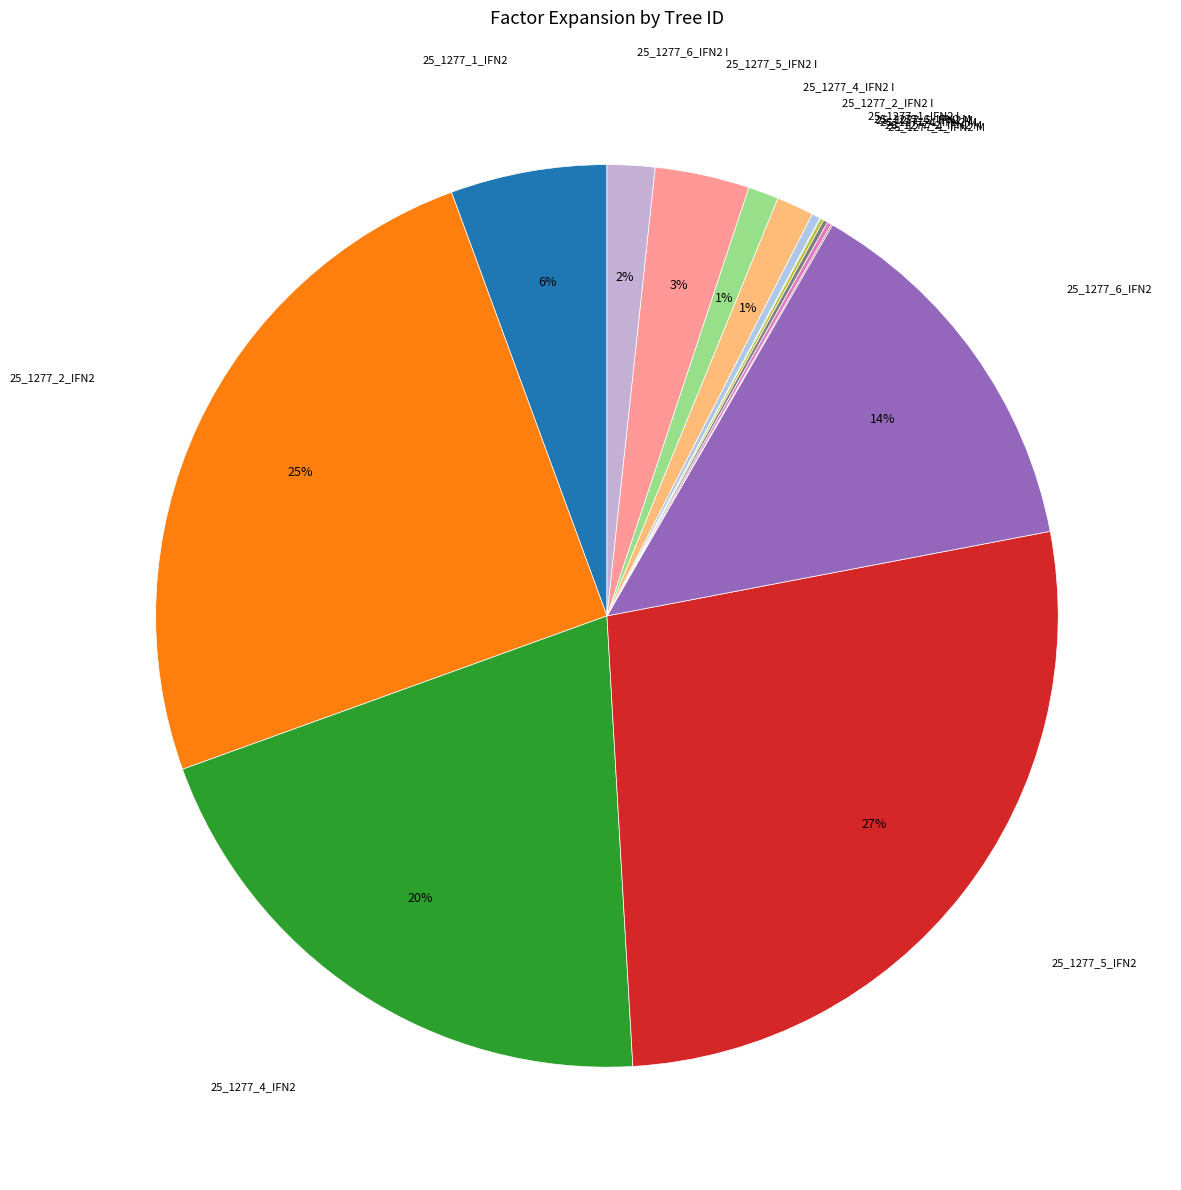

Does 25_1277_1_IFN2 I account for over 50% of the chart?

No